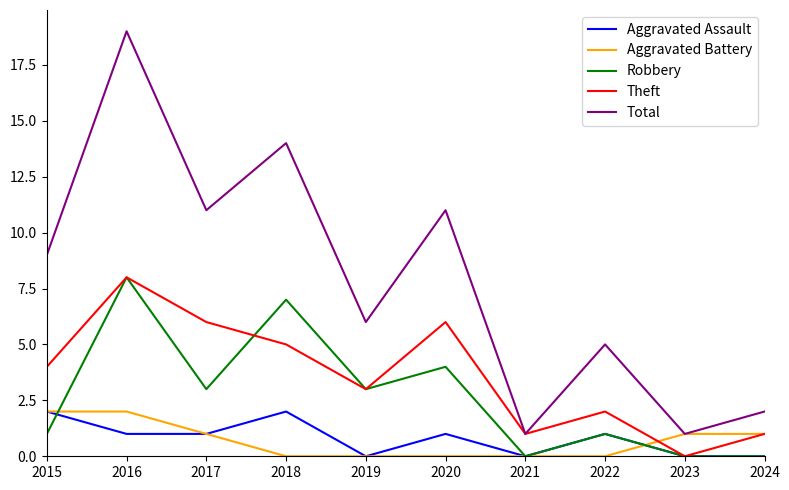

At which category does Aggravated Assault reach its first local peak?

2018